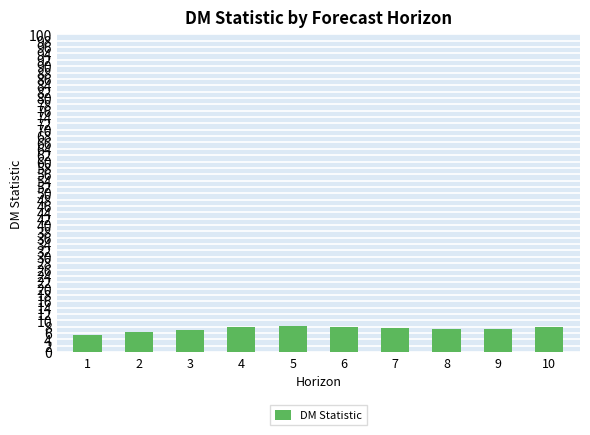

What is the sum of all values?

72.6